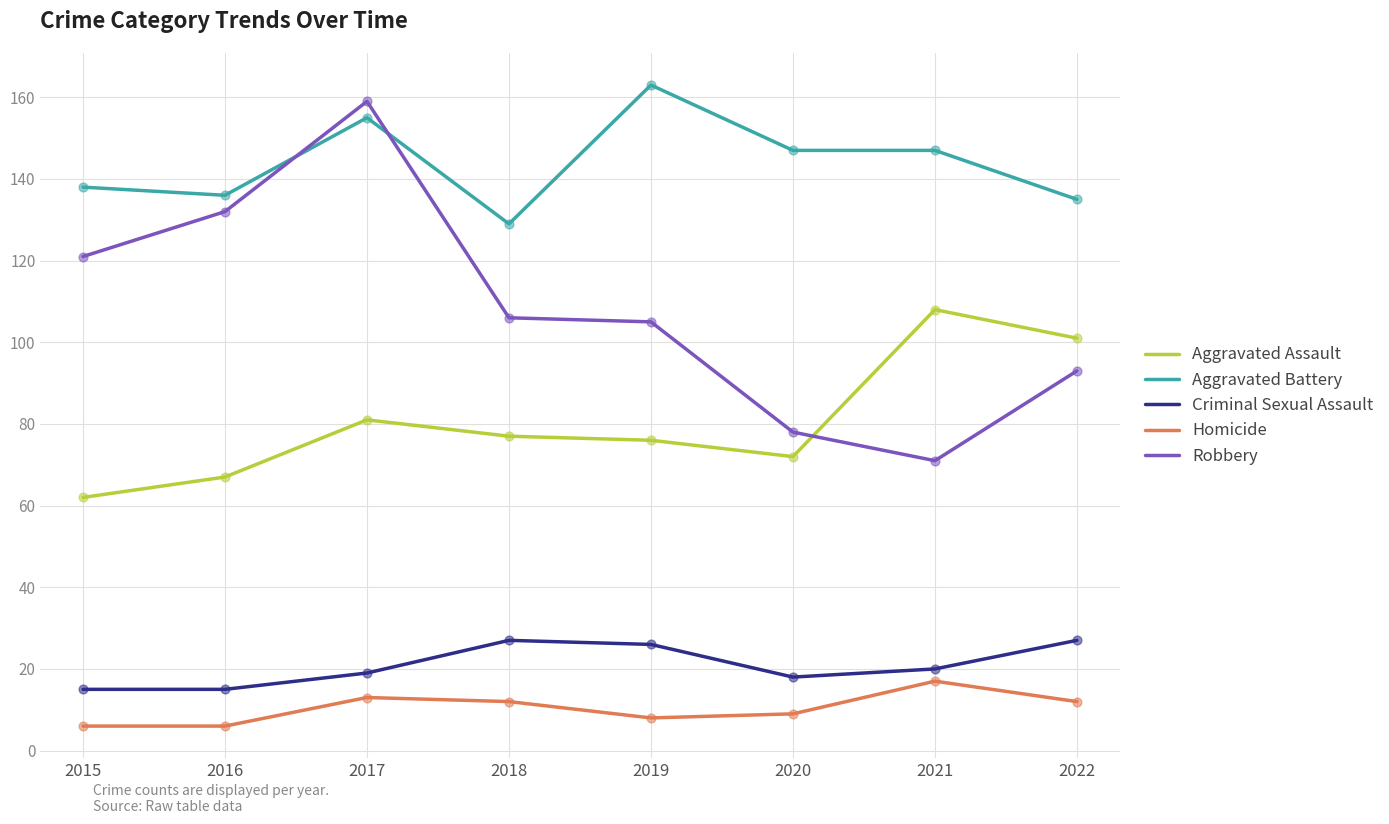

What is the total value across all series at 2022?

368